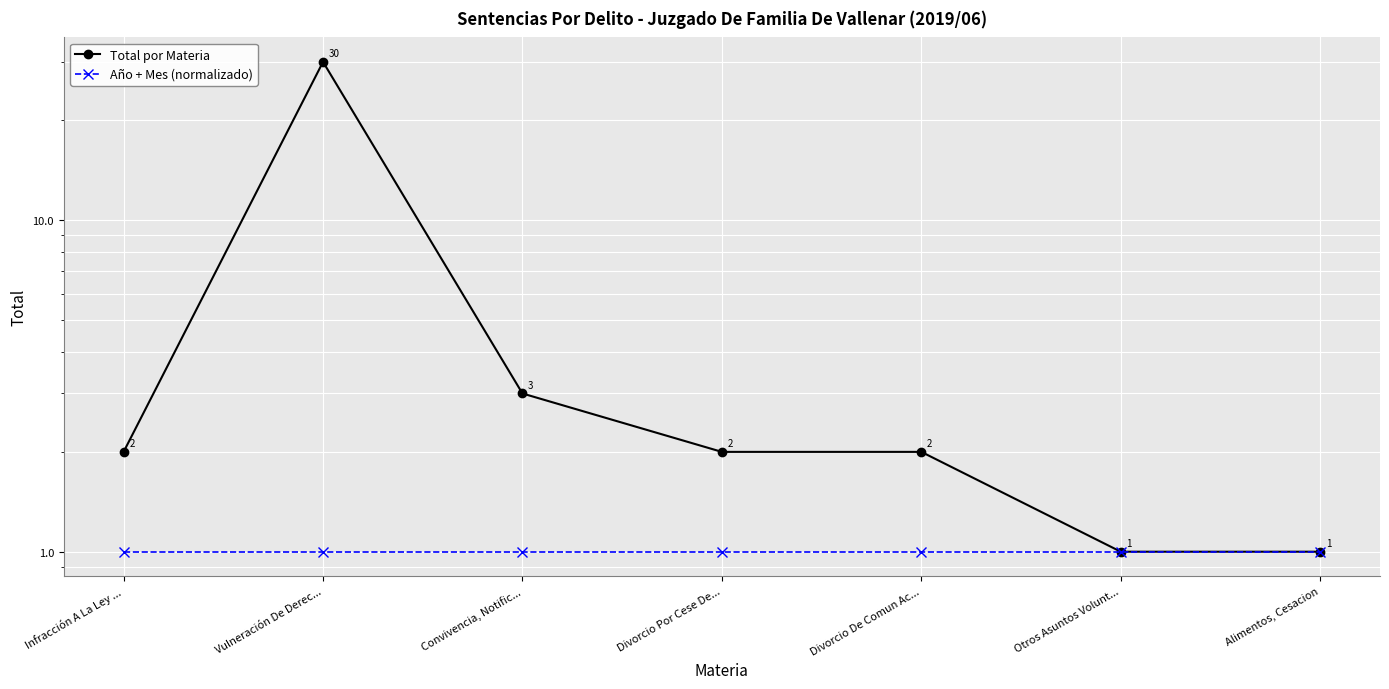

What is the sum of the Año + Mes (normalizado) values at Otros Asuntos Volunt... and Divorcio Por Cese De...?

2